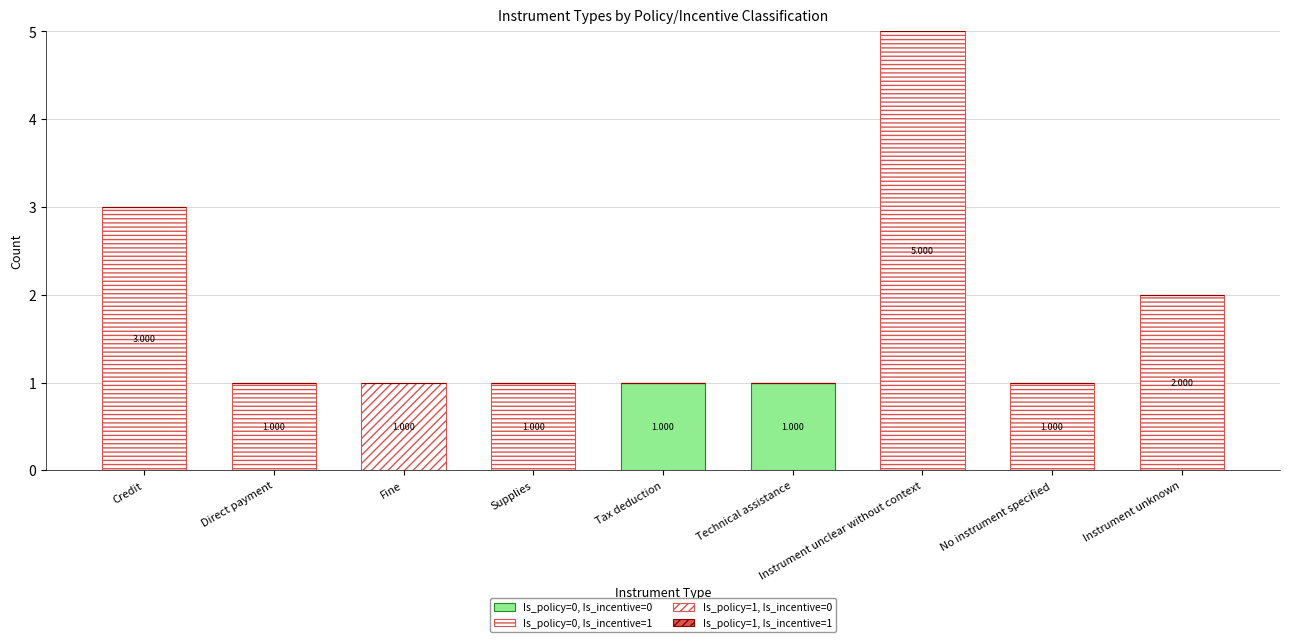

Are the bars grouped side by side (vs. stacked)?

No